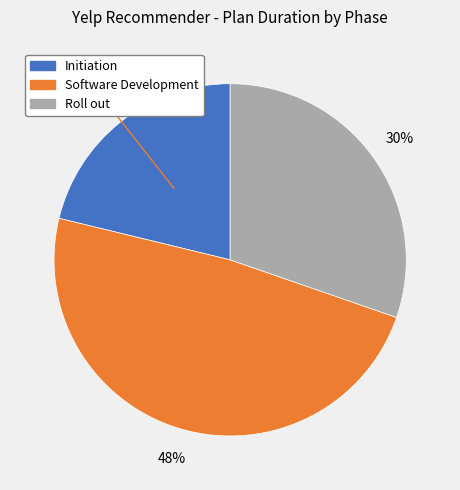

To the nearest percent, what is the combined percentage of Roll out and Software Development?

79%